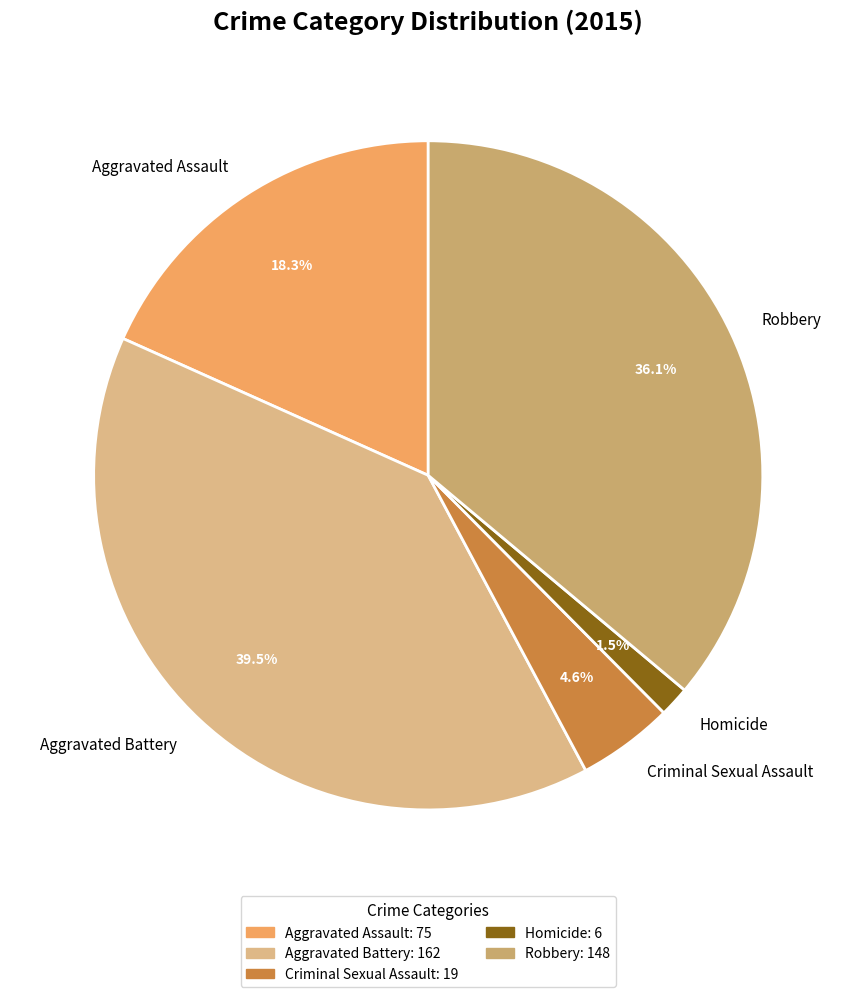

Which category has the smallest portion of the pie?

Homicide